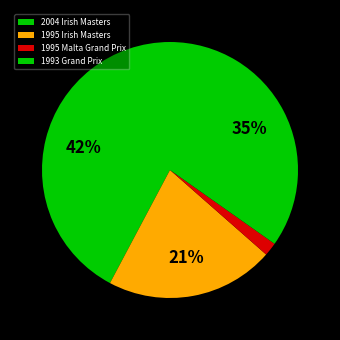

Does 2004 Irish Masters represent more than half of the total?

No